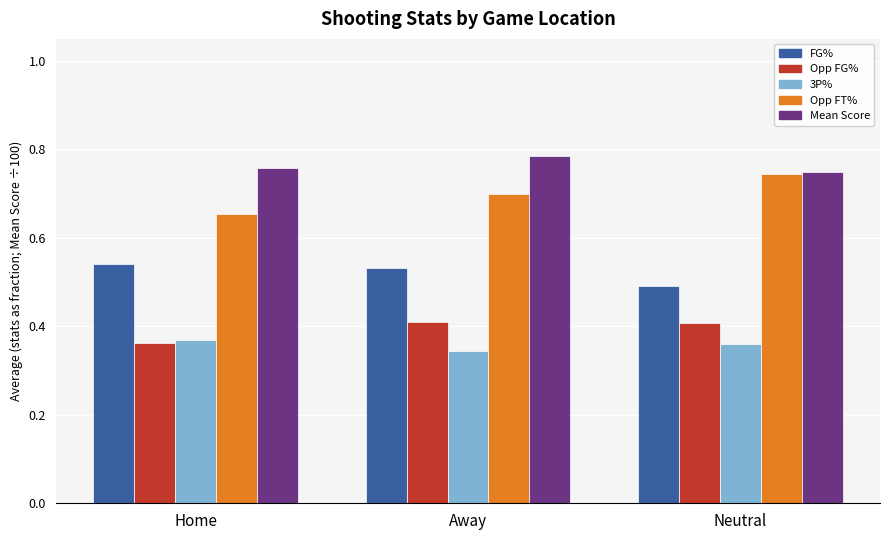

How many data points does each series have?

3